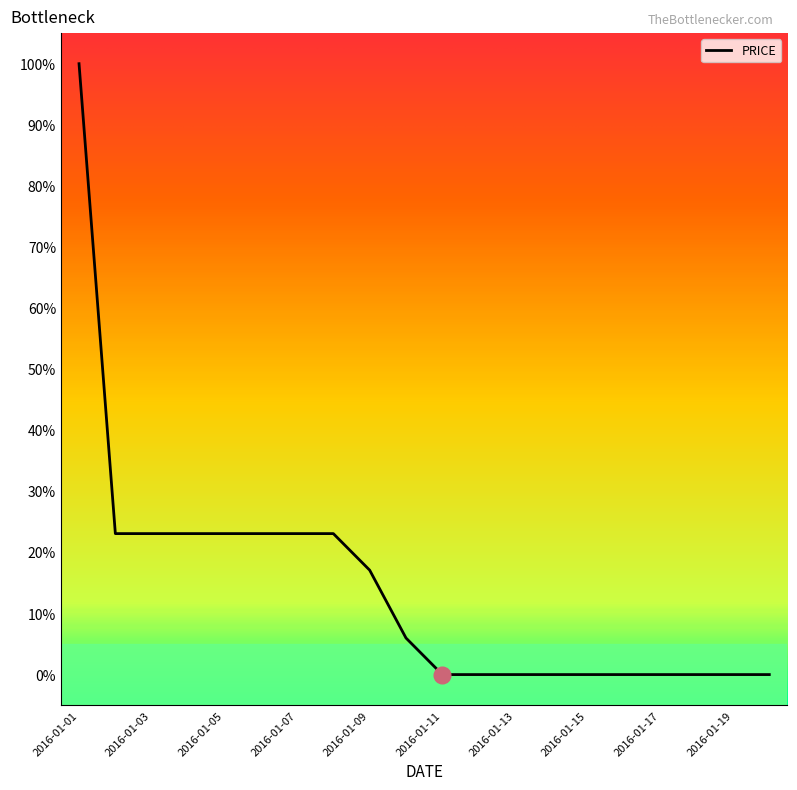

Reading left to right, transcribe all the data shown in this chart.

100.0	23.1	23.1	23.1	23.1	23.1	23.1	23.1	17.1	6.0	0.0	0.0	0.0	0.0	0.0	0.0	0.0	0.0	0.0	0.0